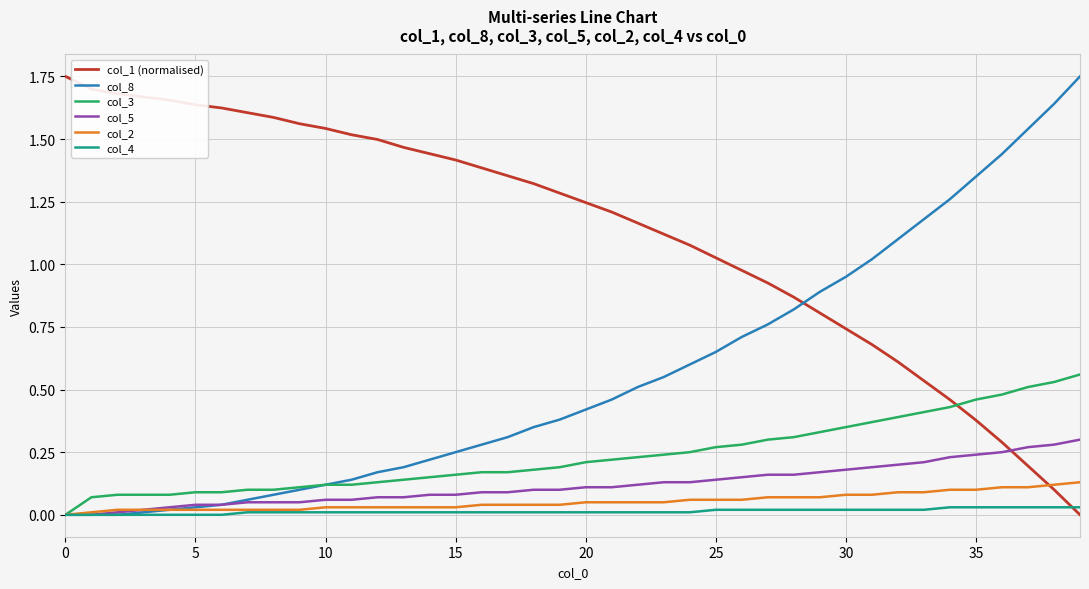

True or false: col_1 (normalised) has more than 2 interior local peaks.

False